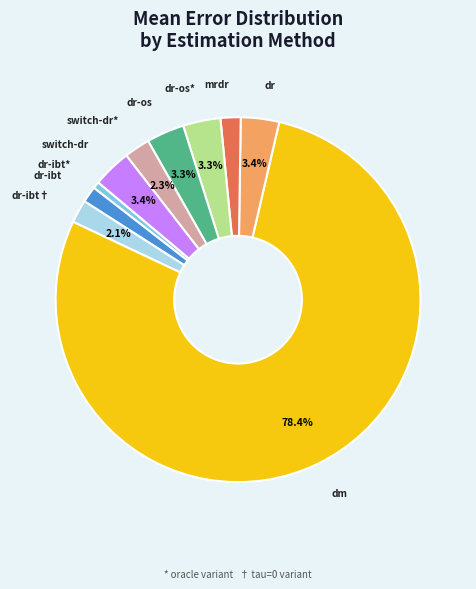

Does any single category account for the majority?

Yes